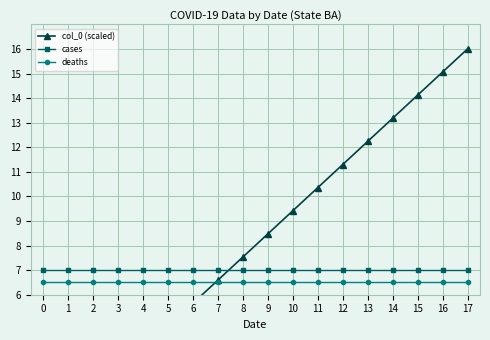

Which series has the largest total across all categories?

col_0 (scaled)